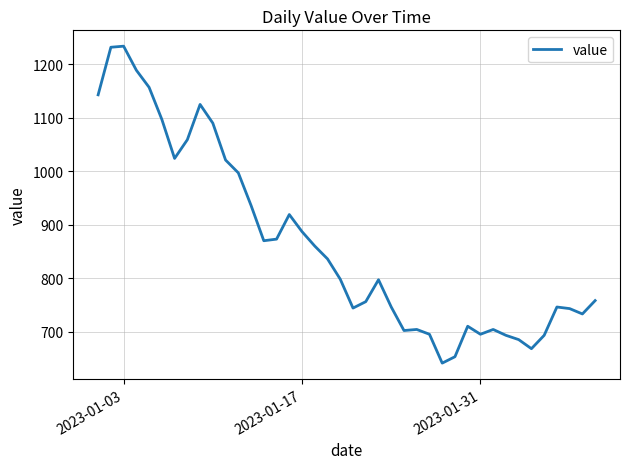

What is the maximum value shown in the chart?

1234